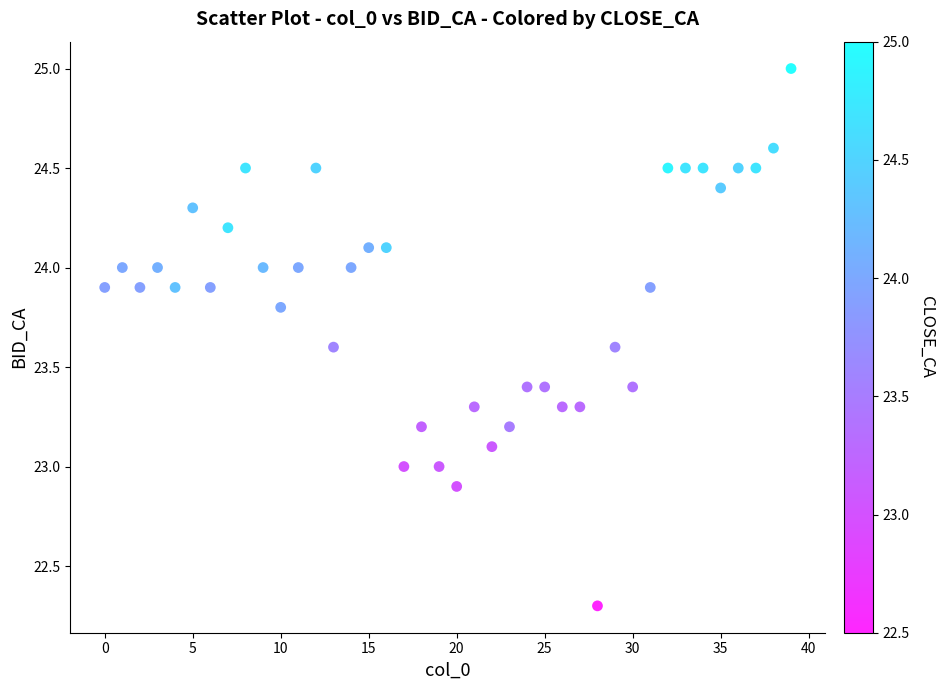

What is the range of Y values (max minus min)?

2.7